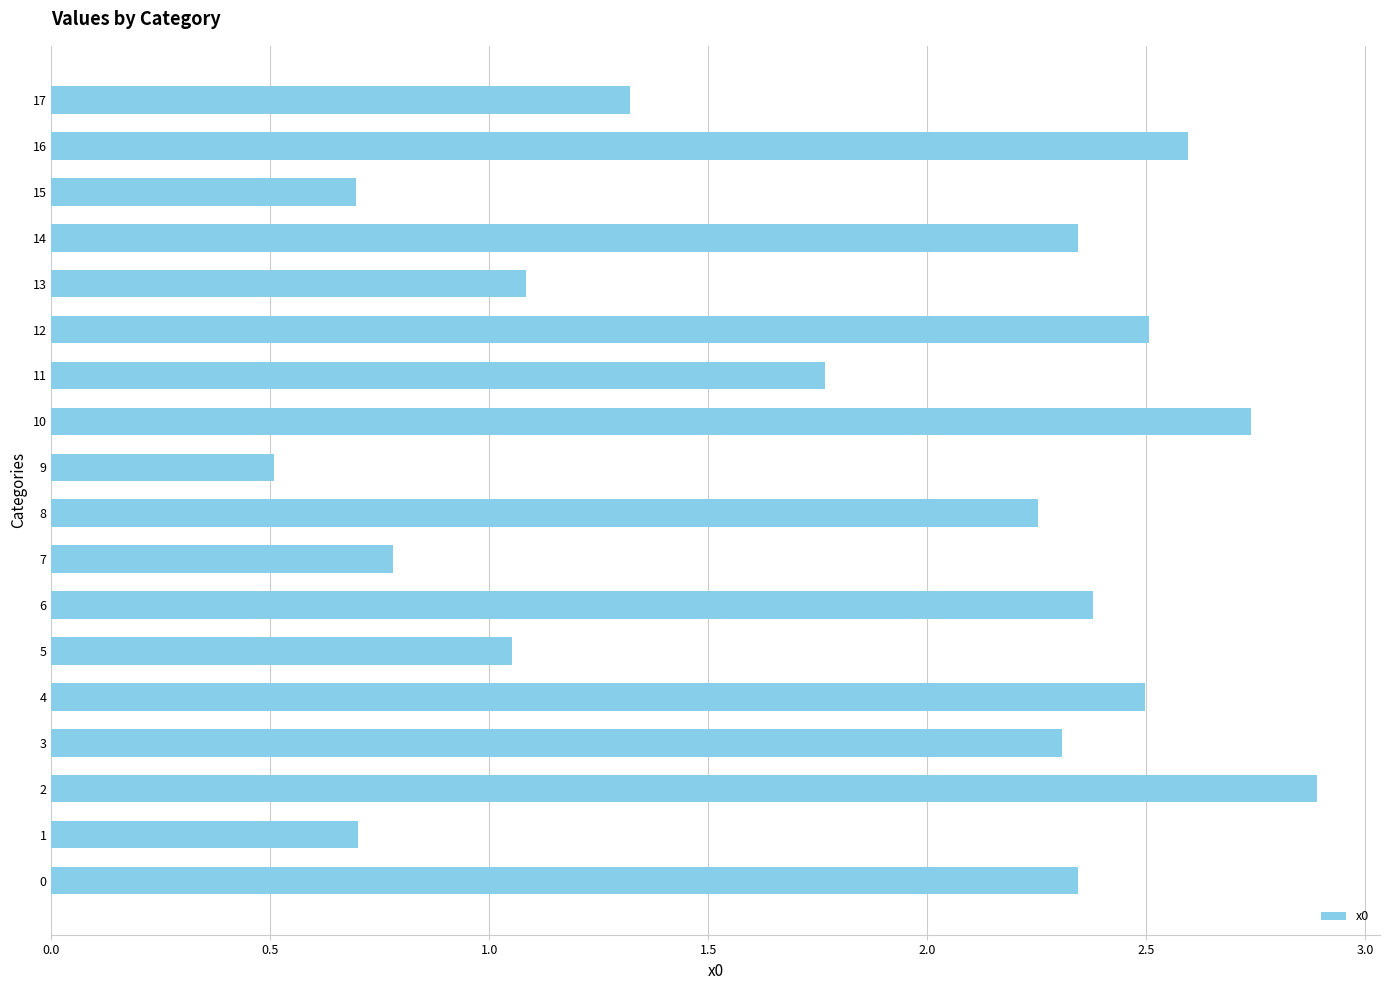

What is the smallest value displayed?

0.5